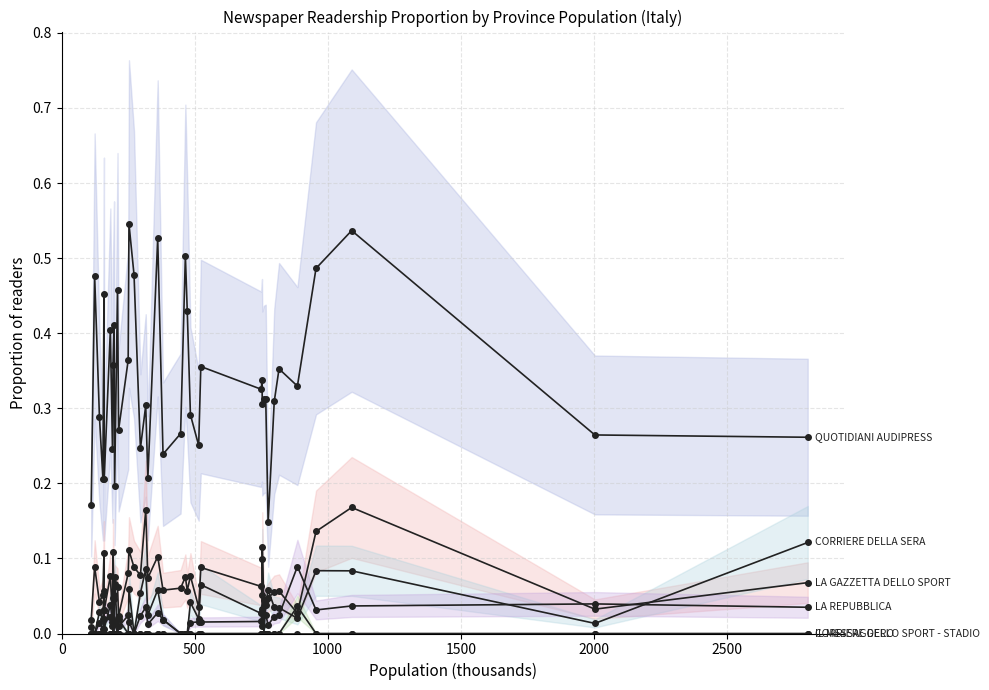

At how many categories does at least one series exceed 0?

40